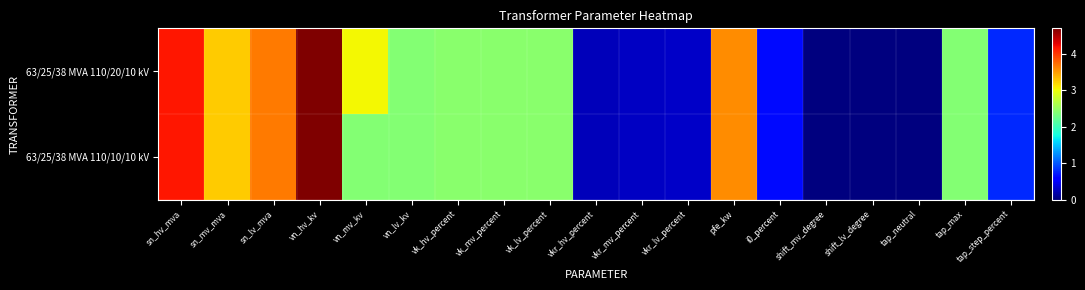

Rank the series by their average value, from highest to lowest.

63/25/38 MVA 110/20/10 kV, 63/25/38 MVA 110/10/10 kV